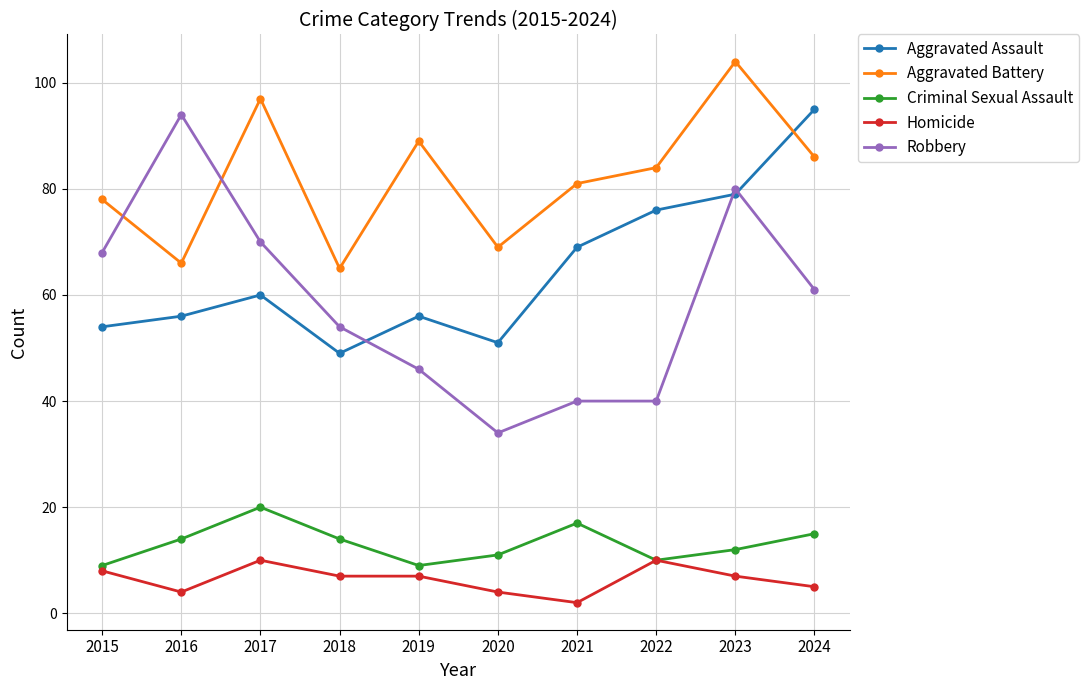

What is the total value across all series at 2020?

169